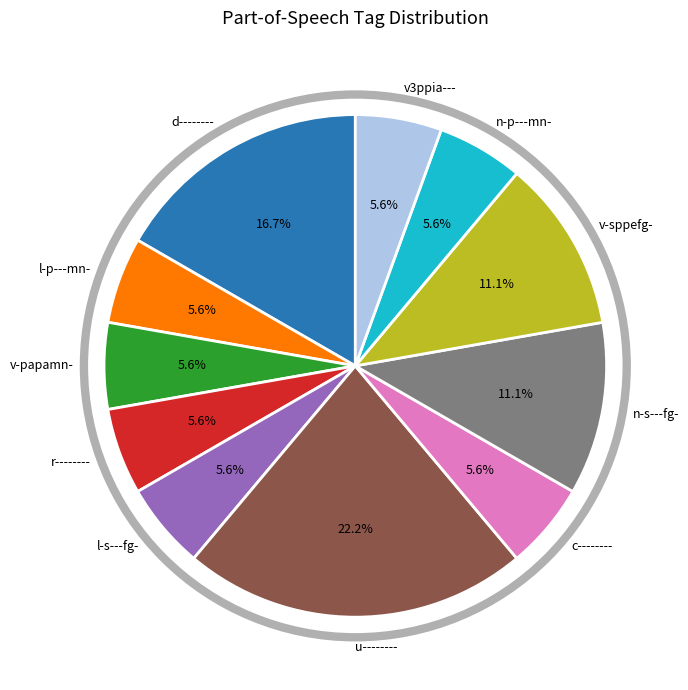

True or false: v3ppia--- accounts for 17% of the total.

False